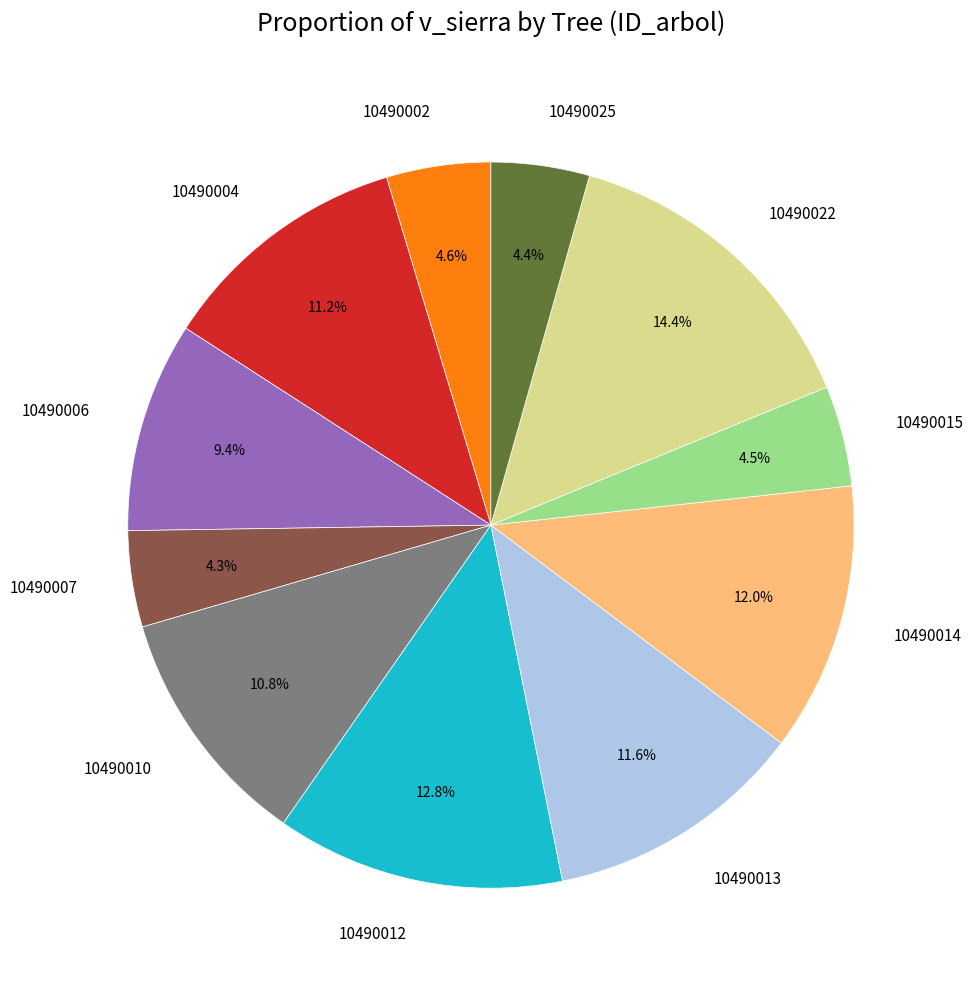

Count the number of slices in the pie.

11